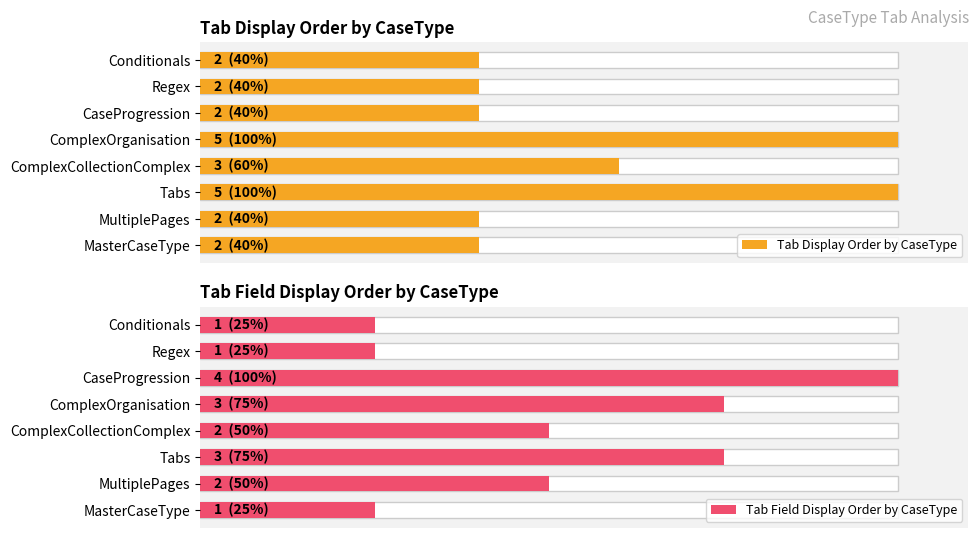

Reading right to left, transcribe all the data shown in this chart.

Tab Display Order by CaseType: 2	2	2	5	3	5	2	2
Tab Field Display Order by CaseType: 1	1	4	3	2	3	2	1